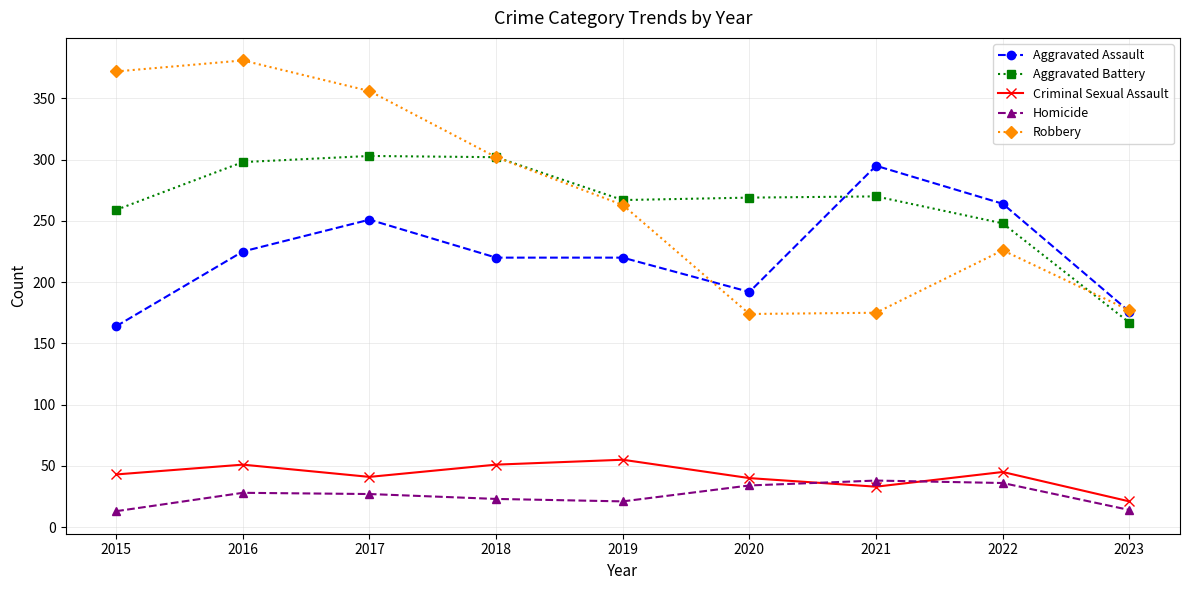

At how many categories does at least one series exceed 243?

8